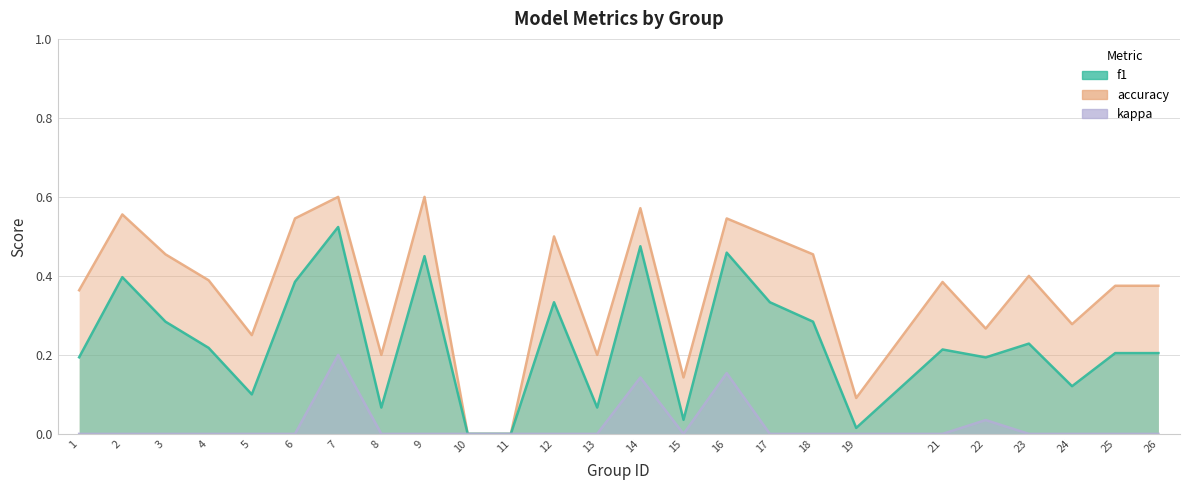

Rank the series by their maximum value, from lowest to highest.

kappa, f1, accuracy